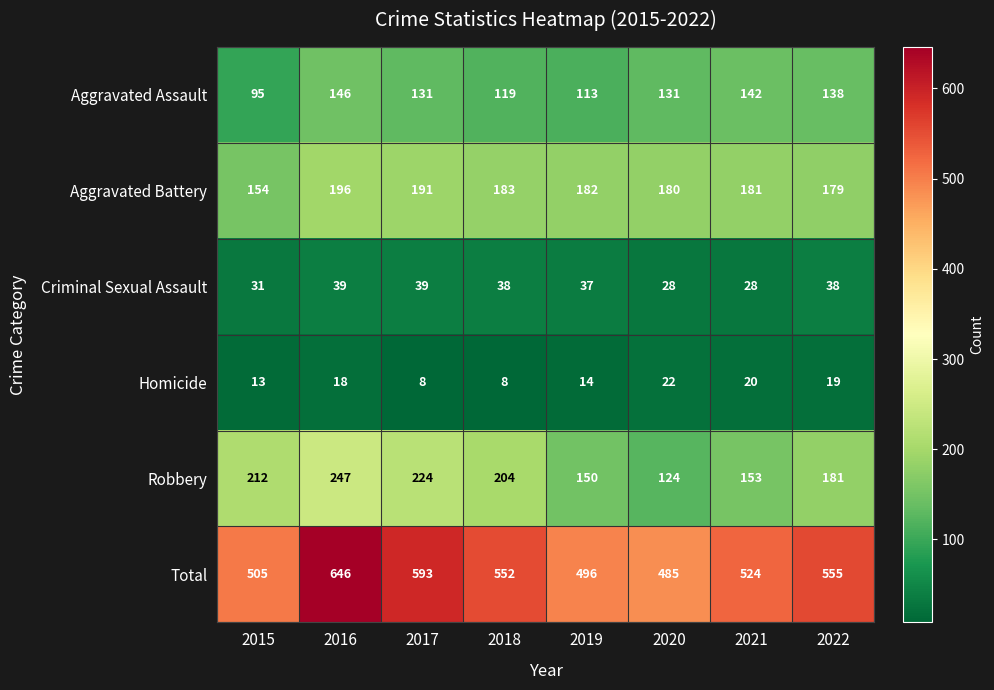

Rank the series at 2017 from lowest to highest value.

Homicide, Criminal Sexual Assault, Aggravated Assault, Aggravated Battery, Robbery, Total